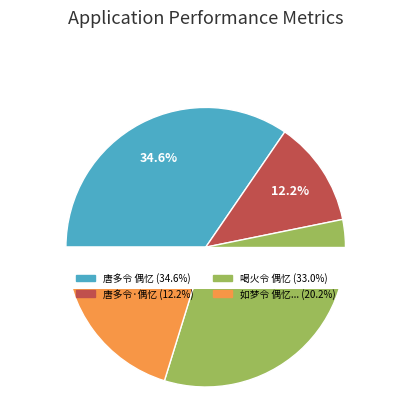

What is the largest slice in the pie chart?

唐多令 偶忆